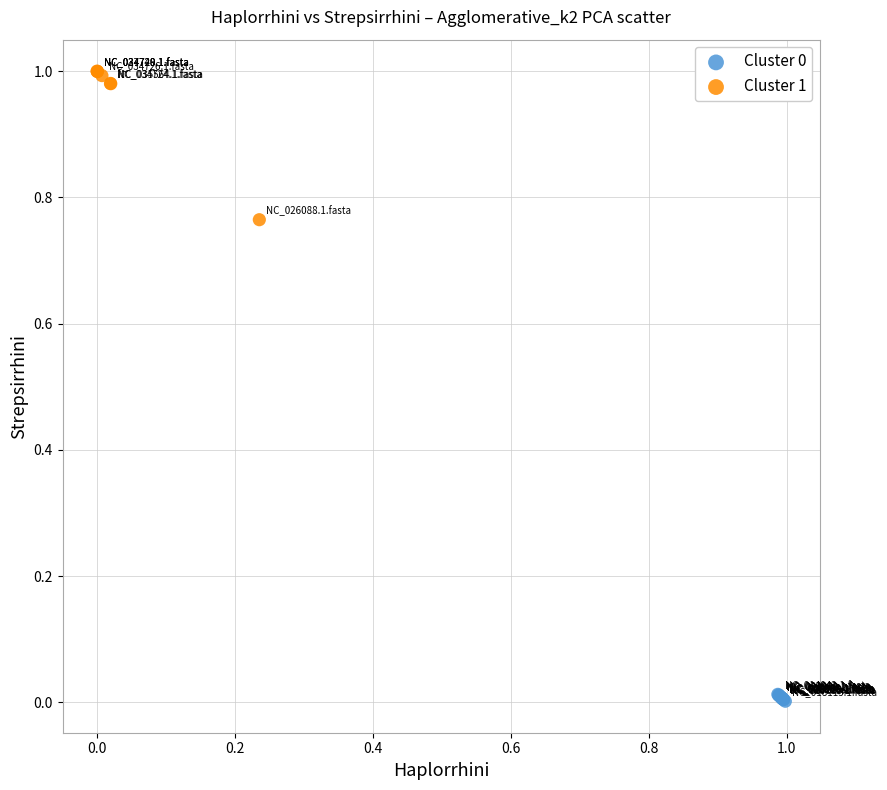

Which series has the widest spread of Y values?

Cluster 1